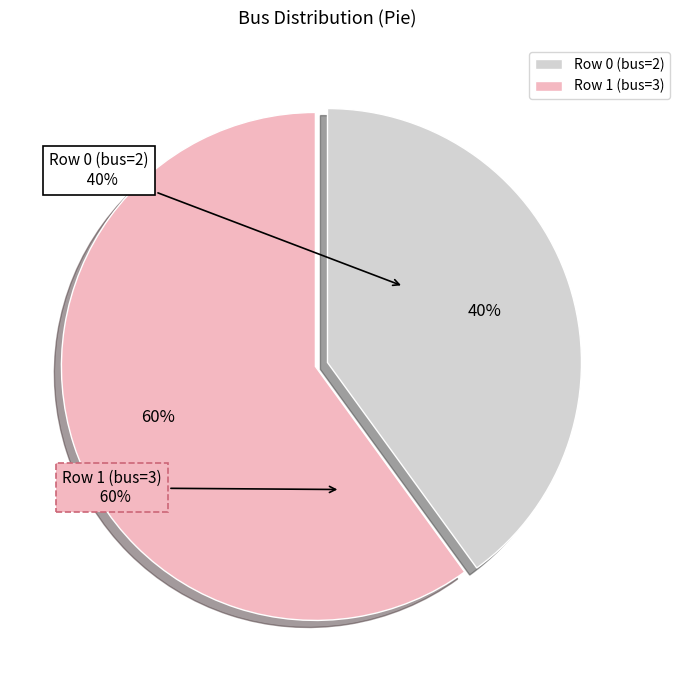

Do Row 1 (bus=3) and Row 0 (bus=2) together represent more than half of the pie?

Yes